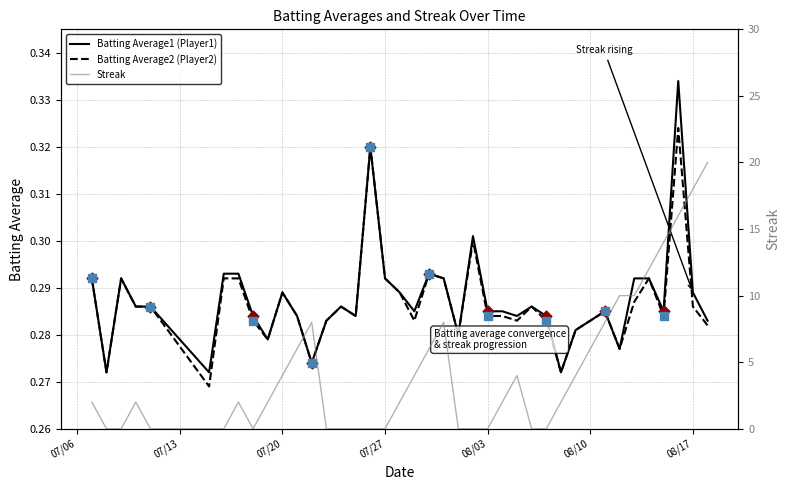

Is the value of Batting Average1 at 2010-07-20 greater than the value of Batting Average2 at 2010-07-15?

Yes